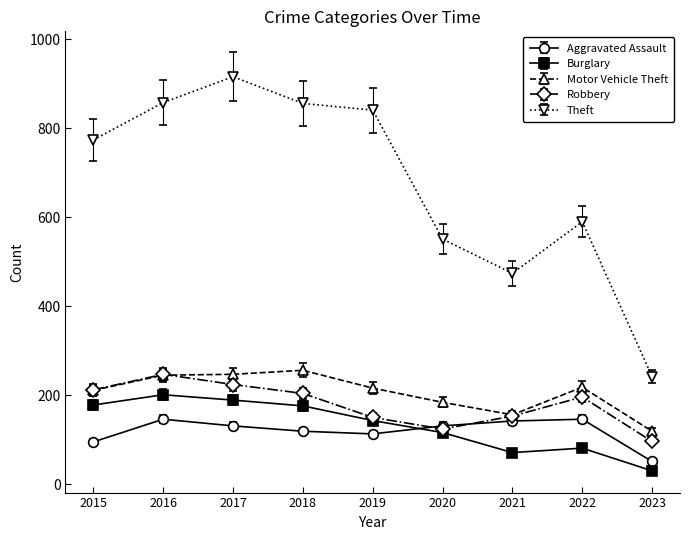

Which label corresponds to the largest value in the chart?

2017